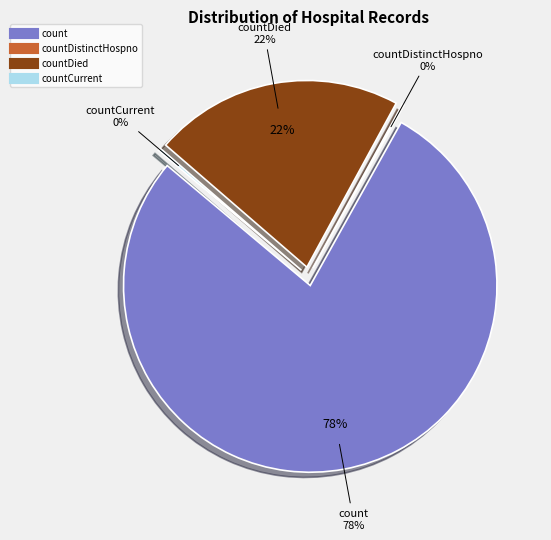

The countDistinctHospno slice represents 0% of the pie. True or false?

True